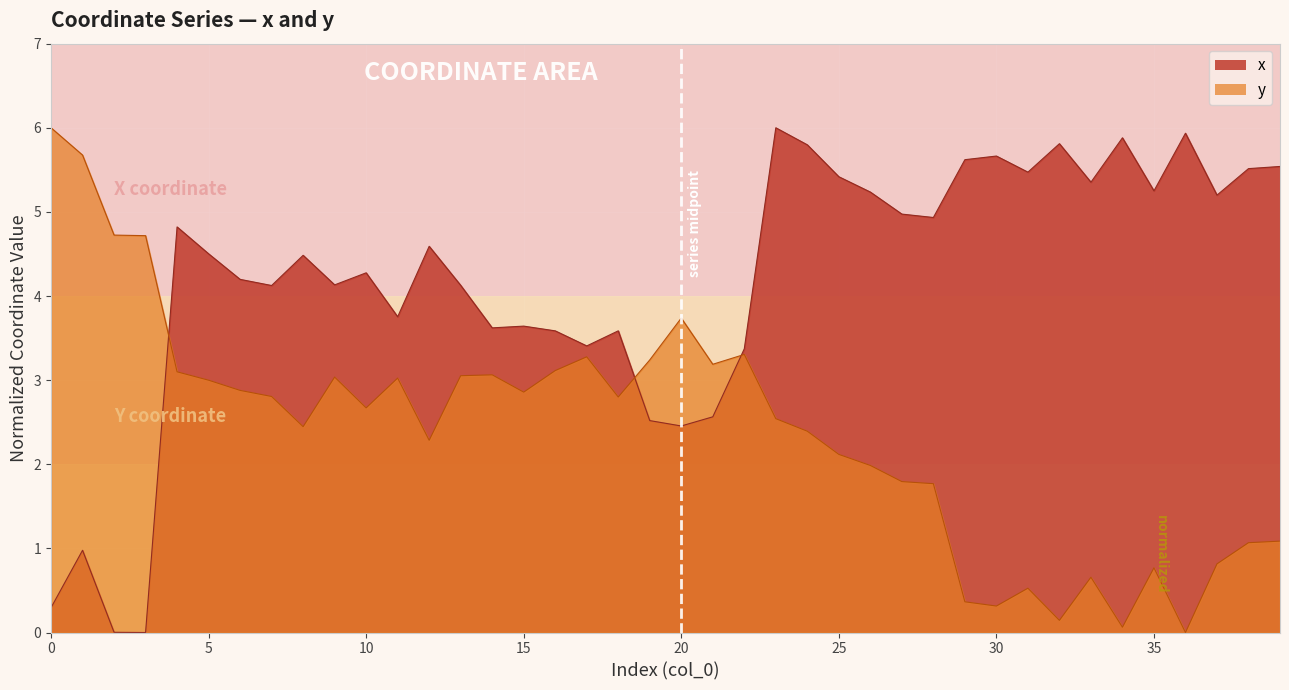

Where is y nearest to the value 3?

5